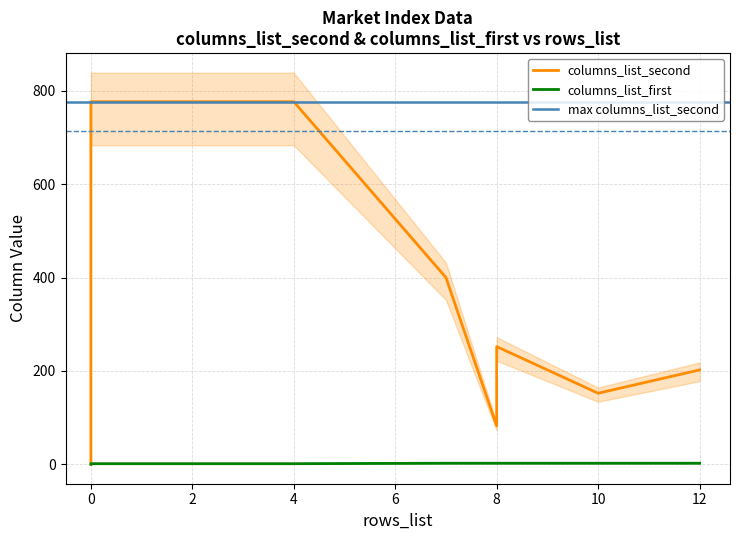

In columns_list_first, how many points are lower than both neighbors (excluding endpoints)?

1